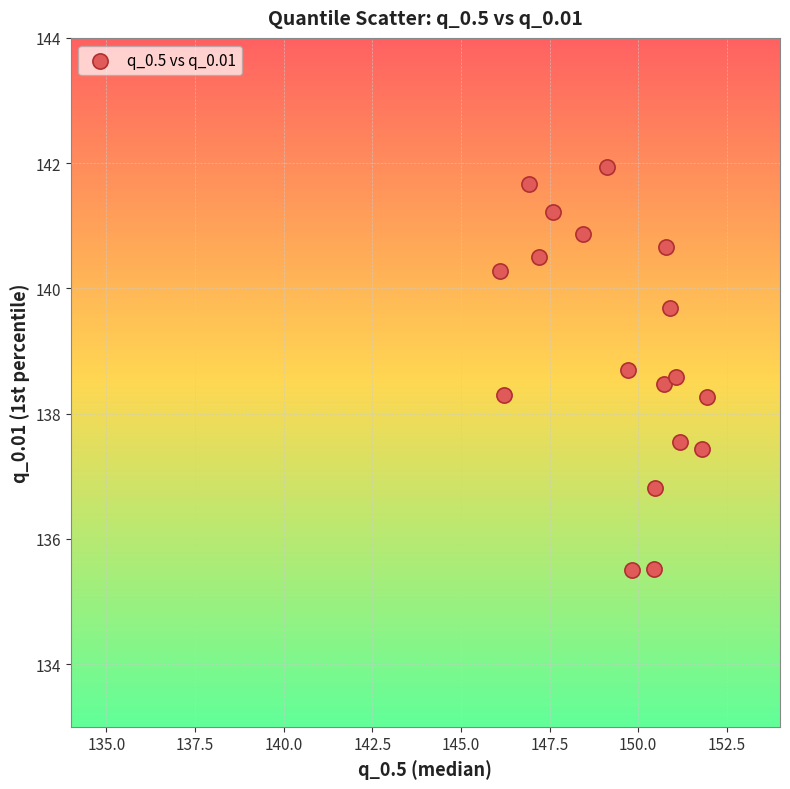

What is the range of X values (max minus min)?

5.8